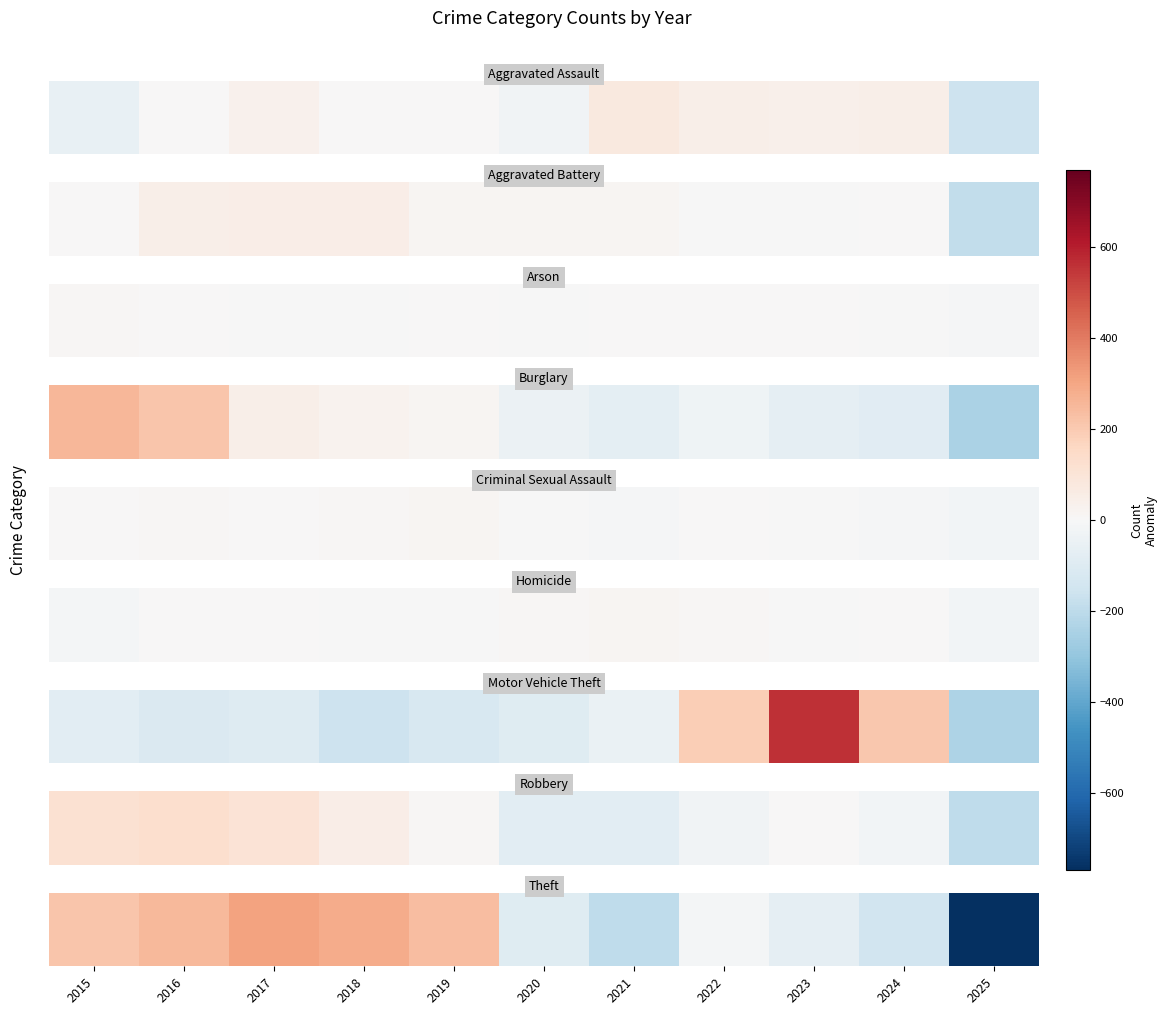

What is the difference between the values at 2024 and 2022?

130